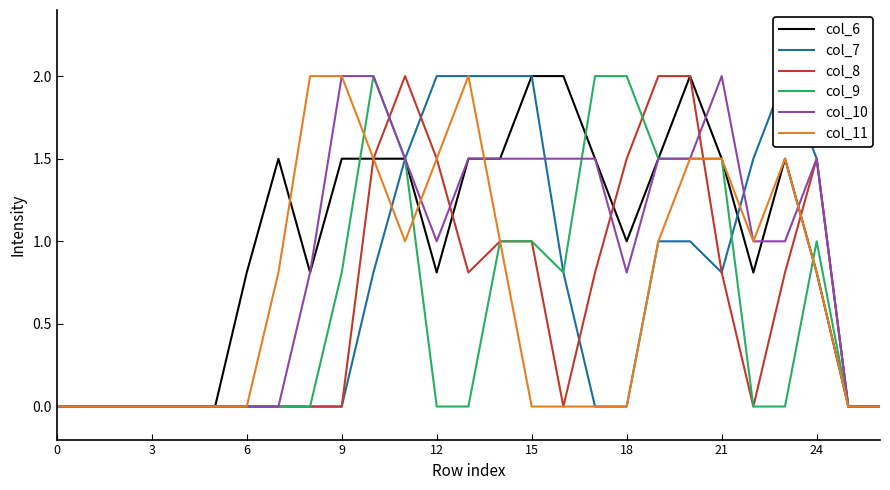

Between which two adjacent categories do col_9 and col_6 first intersect?

9 and 10